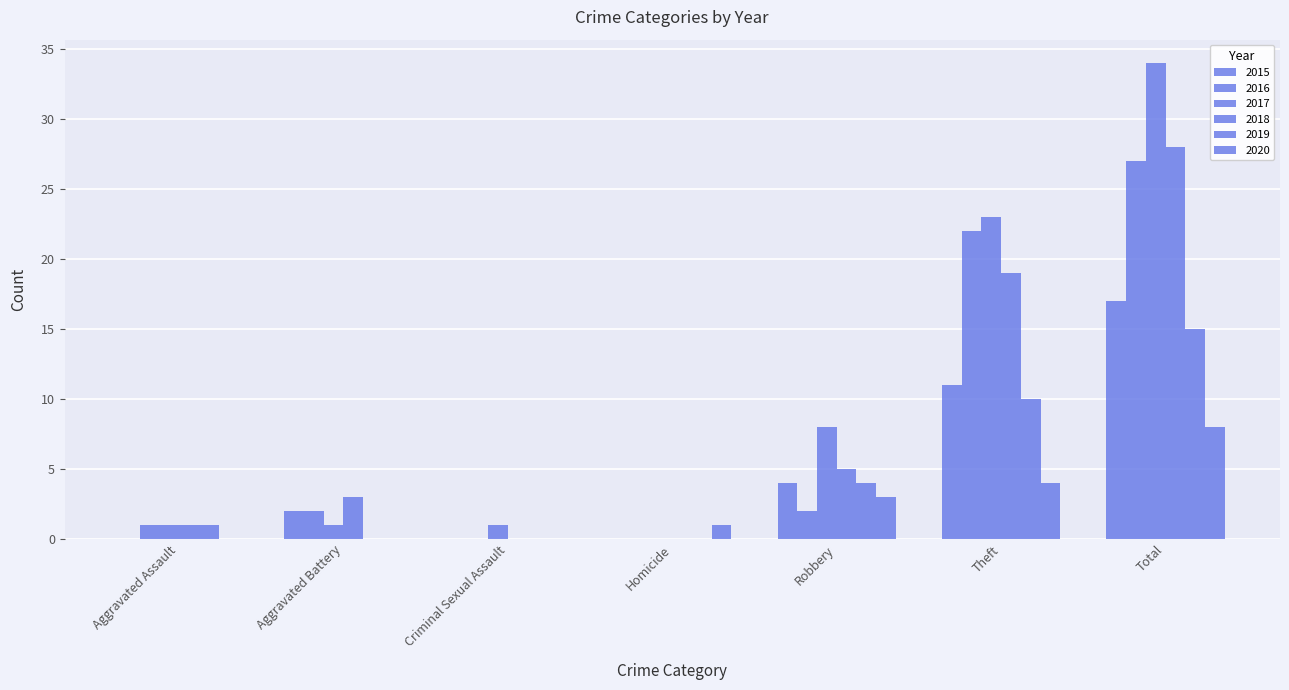

How many groups of bars are there?

7